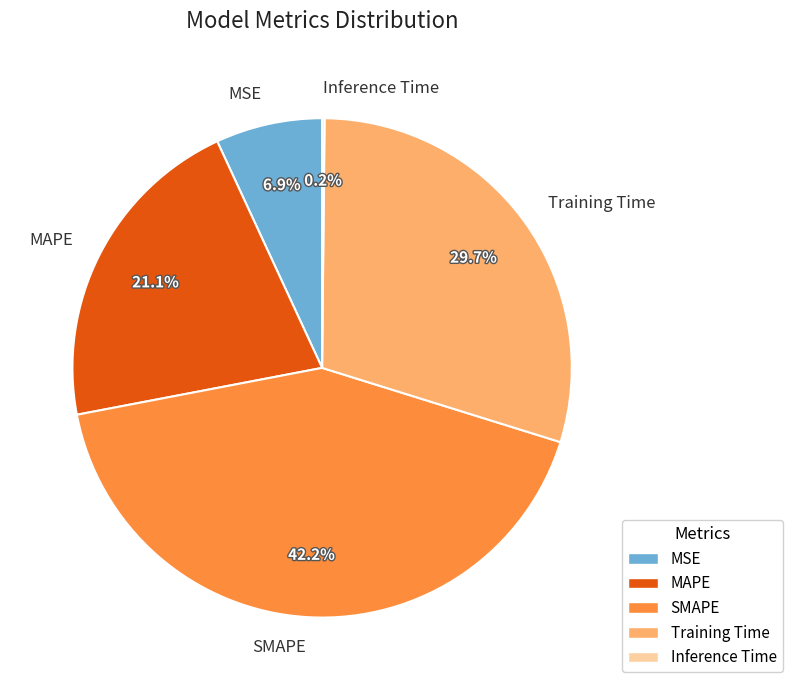

Does SMAPE represent more than half of the total?

No